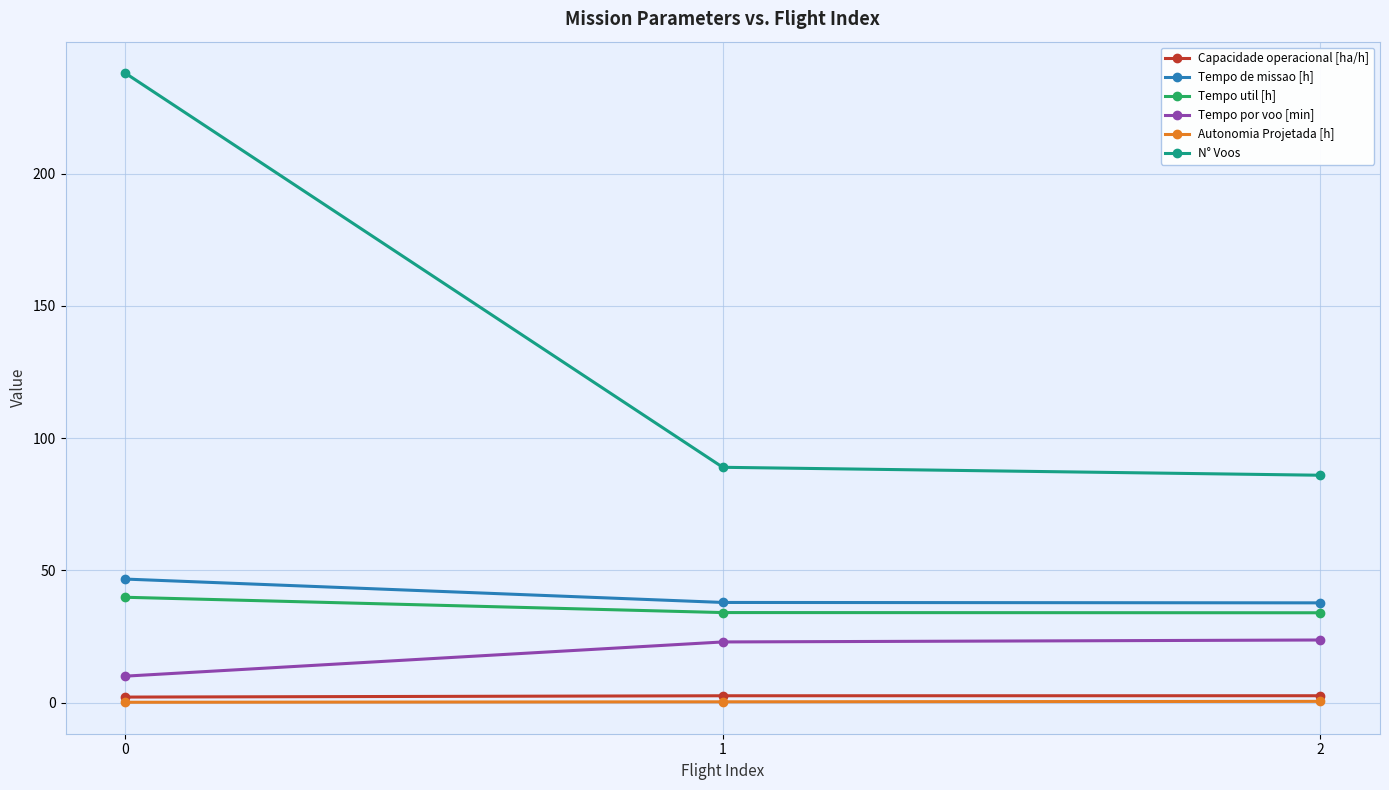

What is the sum of the Capacidade operacional [ha/h] values at 0 and 1?

4.8